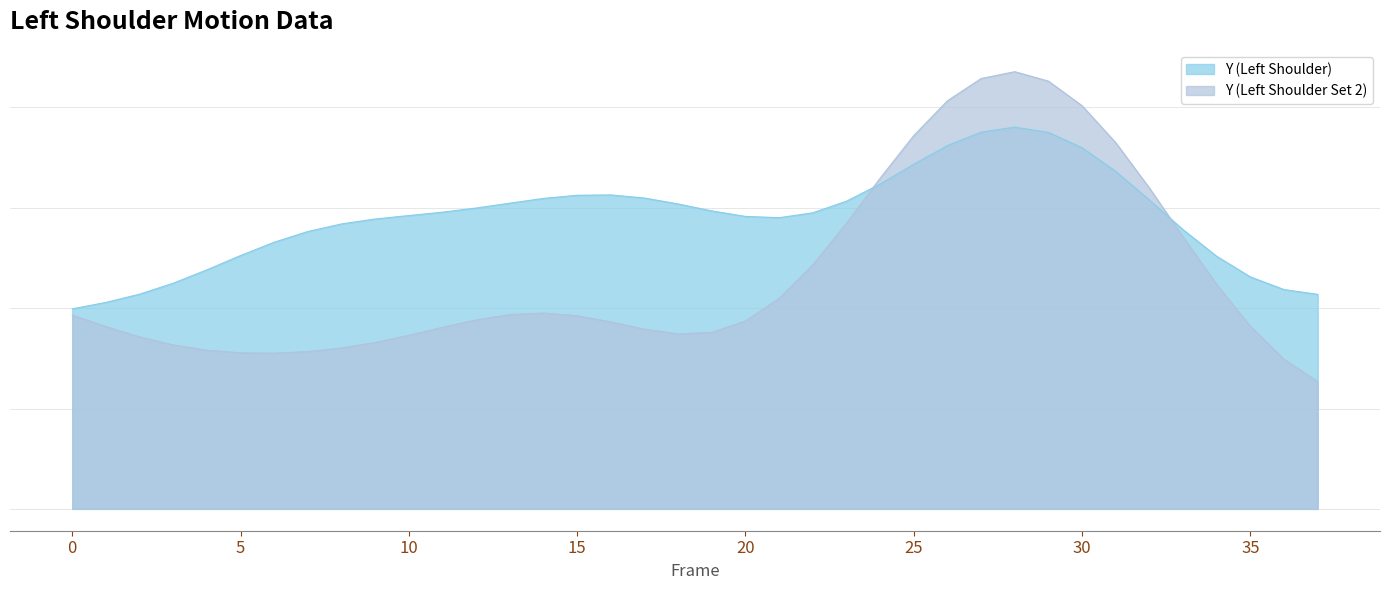

At which label does Y (Left Shoulder Set 2) reach its peak?

28